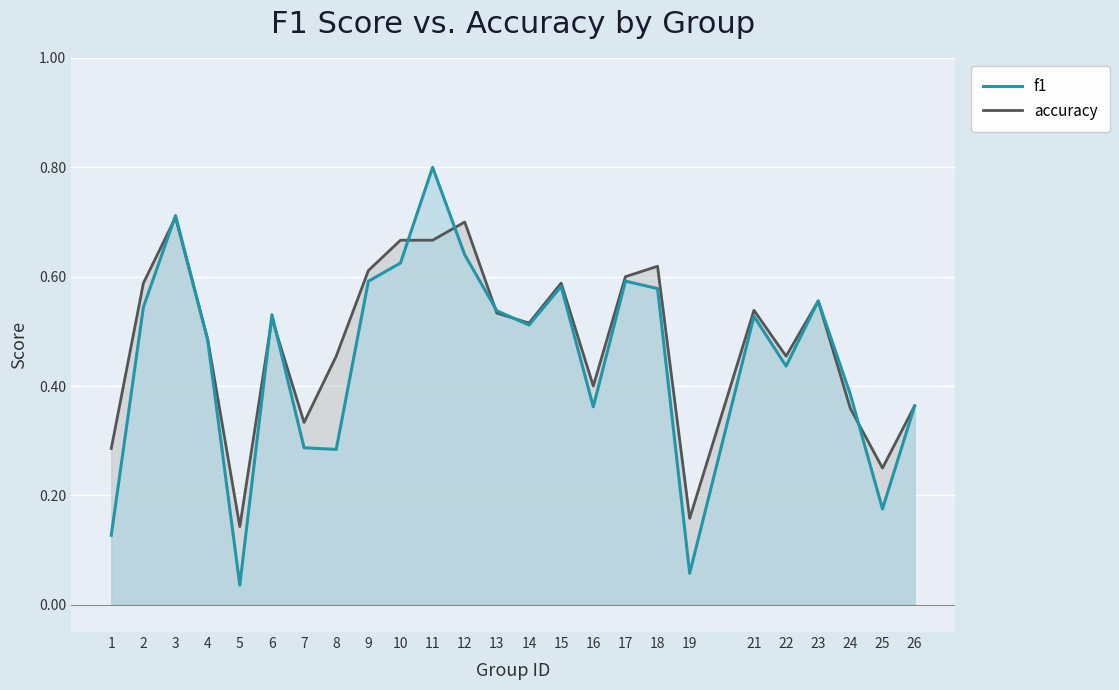

Reading right to left, list all the values displayed in this chart.

f1: 26=0.4	25=0.2	24=0.4	23=0.6	22=0.4	21=0.5	19=0.1	18=0.6	17=0.6	16=0.4	15=0.6	14=0.5	13=0.5	12=0.6	11=0.8	10=0.6	9=0.6	8=0.3	7=0.3	6=0.5	5=0.0	4=0.5	3=0.7	2=0.5	1=0.1
accuracy: 26=0.4	25=0.2	24=0.4	23=0.6	22=0.5	21=0.5	19=0.2	18=0.6	17=0.6	16=0.4	15=0.6	14=0.5	13=0.5	12=0.7	11=0.7	10=0.7	9=0.6	8=0.5	7=0.3	6=0.5	5=0.1	4=0.5	3=0.7	2=0.6	1=0.3